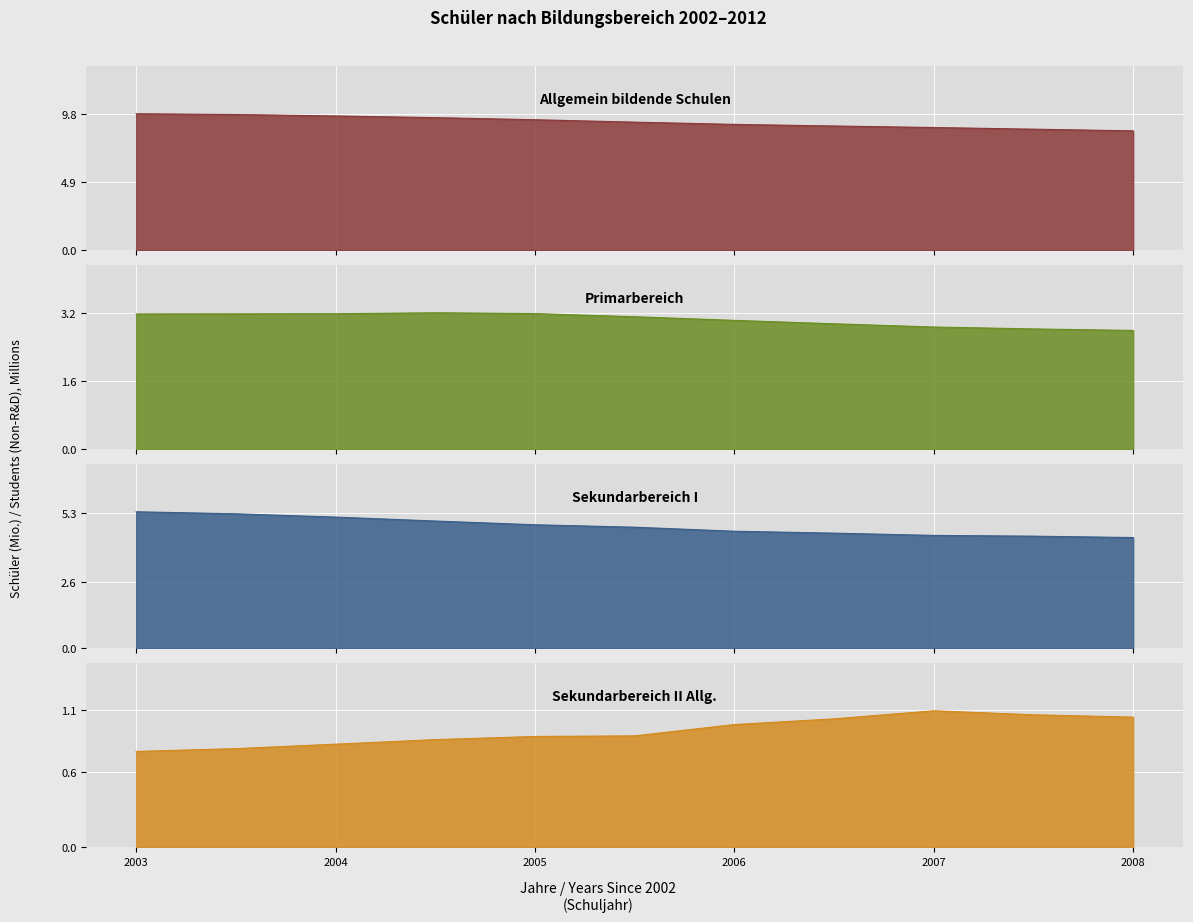

True or false: Sekundarbereich II Allg. and Sekundarbereich I cross at least once.

False